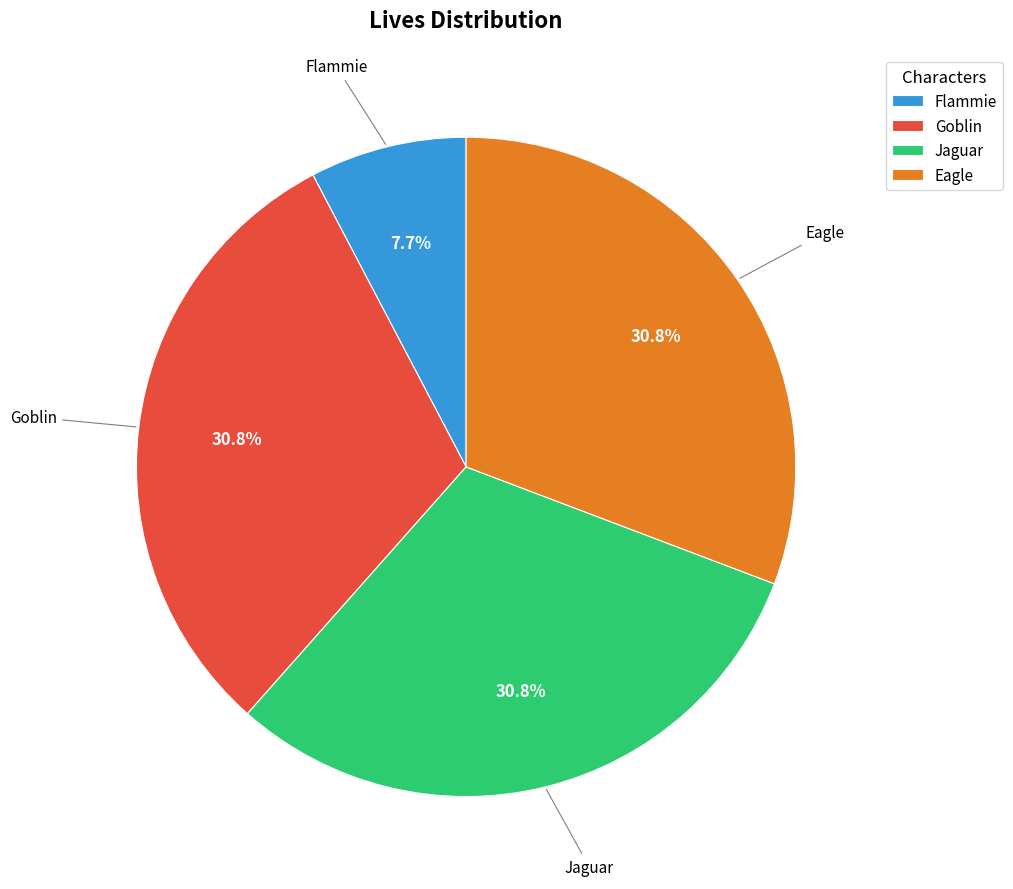

Between Eagle and Flammie, which is larger?

Eagle